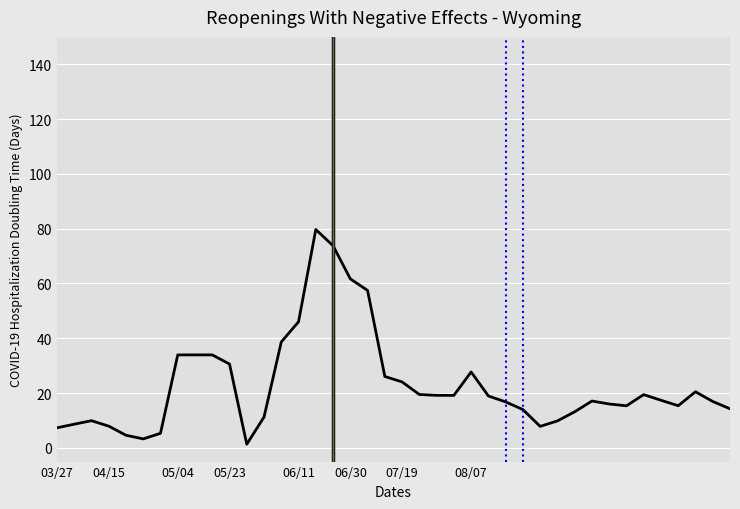

What is the greatest value displayed?

79.7